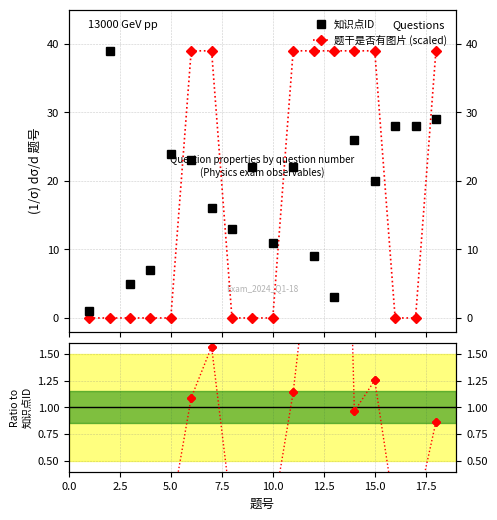

Which series has the largest total across all categories?

知识点ID